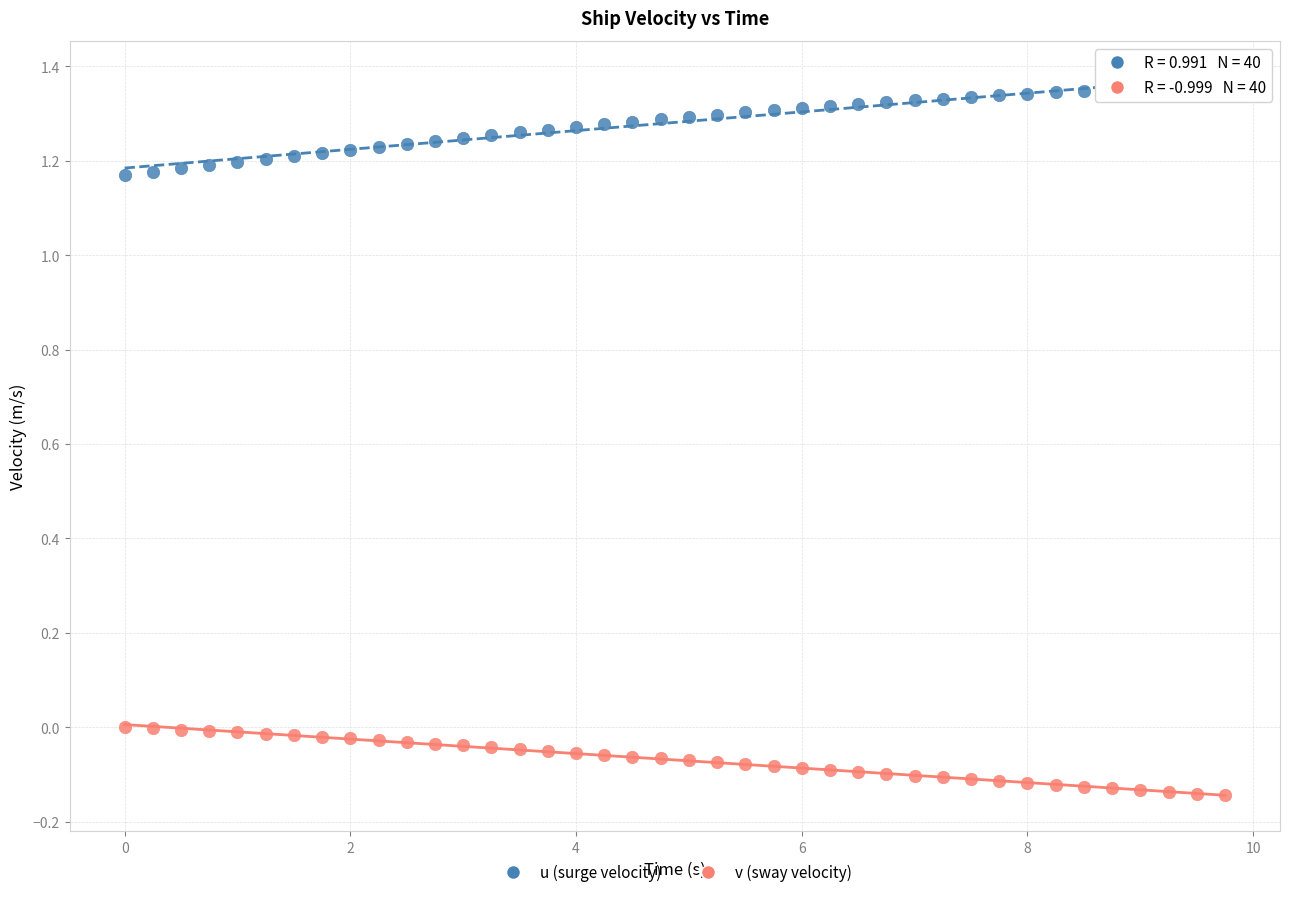

Which series has the widest spread of Y values?

u (surge velocity)